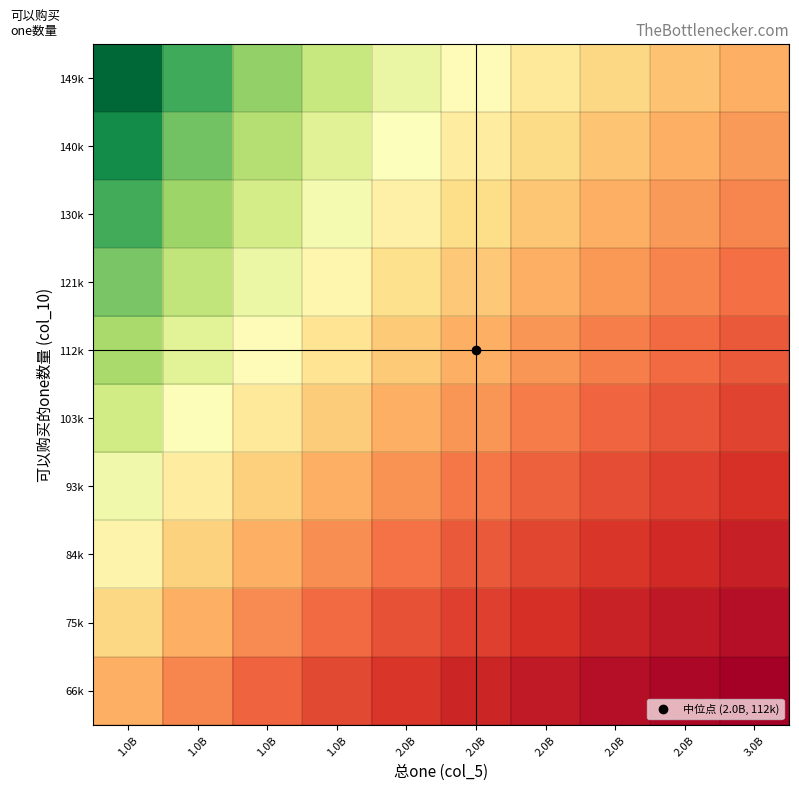

Reading right to left, transcribe all the data shown in this chart.

66k: 3.0B=0.0	2.0B=0.0	2.0B=0.0	2.0B=0.1	2.0B=0.1	2.0B=0.1	1.0B=0.1	1.0B=0.2	1.0B=0.2	1.0B=0.3
75k: 3.0B=0.0	2.0B=0.1	2.0B=0.1	2.0B=0.1	2.0B=0.1	2.0B=0.2	1.0B=0.2	1.0B=0.2	1.0B=0.3	1.0B=0.4
84k: 3.0B=0.1	2.0B=0.1	2.0B=0.1	2.0B=0.1	2.0B=0.2	2.0B=0.2	1.0B=0.3	1.0B=0.3	1.0B=0.4	1.0B=0.5
93k: 3.0B=0.1	2.0B=0.1	2.0B=0.2	2.0B=0.2	2.0B=0.2	2.0B=0.3	1.0B=0.3	1.0B=0.4	1.0B=0.4	1.0B=0.5
103k: 3.0B=0.1	2.0B=0.2	2.0B=0.2	2.0B=0.2	2.0B=0.3	2.0B=0.3	1.0B=0.4	1.0B=0.4	1.0B=0.5	1.0B=0.6
112k: 3.0B=0.2	2.0B=0.2	2.0B=0.2	2.0B=0.3	2.0B=0.3	2.0B=0.4	1.0B=0.4	1.0B=0.5	1.0B=0.6	1.0B=0.7
121k: 3.0B=0.2	2.0B=0.2	2.0B=0.3	2.0B=0.3	2.0B=0.4	2.0B=0.4	1.0B=0.5	1.0B=0.5	1.0B=0.6	1.0B=0.8
130k: 3.0B=0.2	2.0B=0.3	2.0B=0.3	2.0B=0.3	2.0B=0.4	2.0B=0.5	1.0B=0.5	1.0B=0.6	1.0B=0.7	1.0B=0.8
140k: 3.0B=0.3	2.0B=0.3	2.0B=0.3	2.0B=0.4	2.0B=0.4	2.0B=0.5	1.0B=0.6	1.0B=0.7	1.0B=0.8	1.0B=0.9
149k: 3.0B=0.3	2.0B=0.3	2.0B=0.4	2.0B=0.4	2.0B=0.5	2.0B=0.6	1.0B=0.6	1.0B=0.7	1.0B=0.8	1.0B=1.0